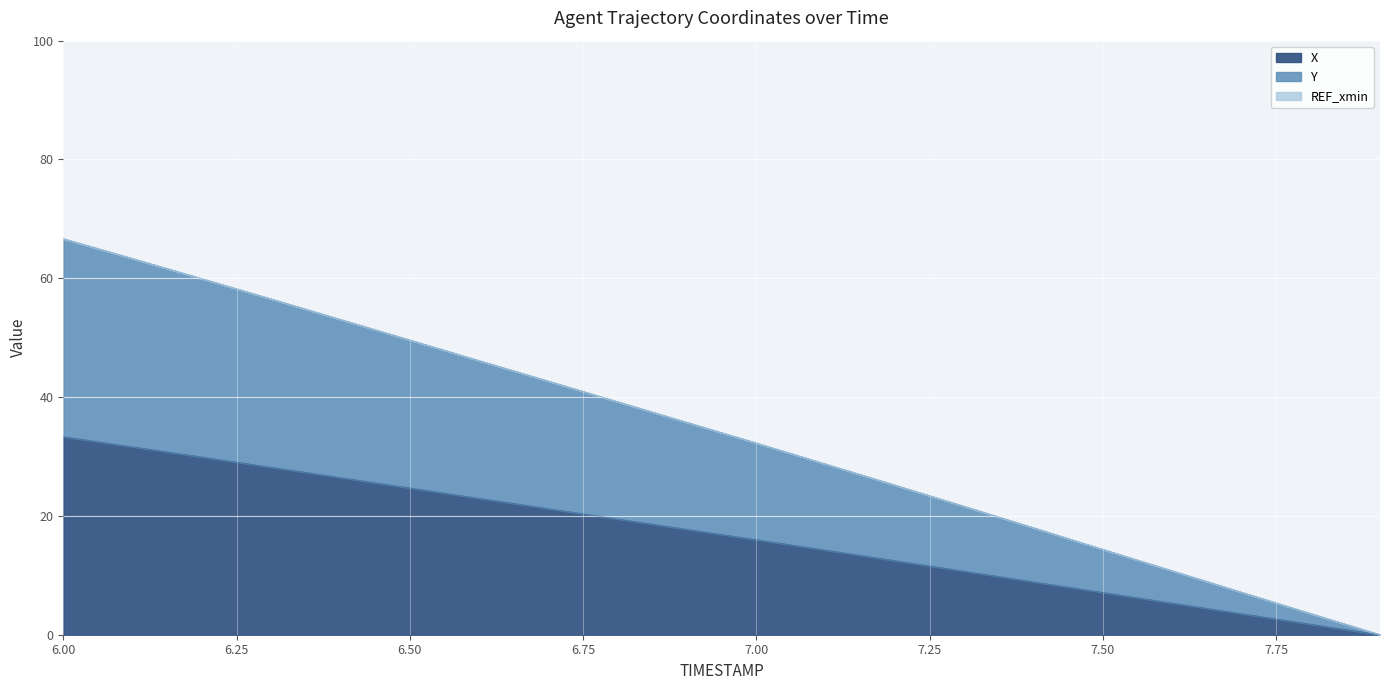

Reading right to left, what are all the values shown in this chart?

X: 7.9=0.0	7.8=1.8	7.7=3.5	7.6=5.3	7.5=7.1	7.4=8.9	7.3=10.7	7.2=12.5	7.1=14.2	7.0=16.0	6.9=17.7	6.8=19.5	6.7=21.2	6.6=23.0	6.5=24.7	6.4=26.4	6.3=28.2	6.2=29.9	6.1=31.6	6.0=33.3
Y: 7.9=0.0	7.8=3.6	7.7=7.2	7.6=10.8	7.5=14.4	7.4=18.0	7.3=21.6	7.2=25.2	7.1=28.7	7.0=32.3	6.9=35.7	6.8=39.2	6.7=42.7	6.6=46.1	6.5=49.6	6.4=53.1	6.3=56.5	6.2=59.9	6.1=63.3	6.0=66.7